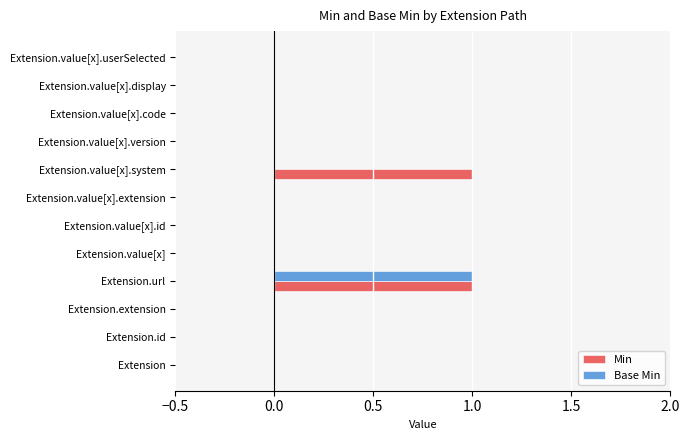

At which category is the sum across all series the highest?

Extension.url